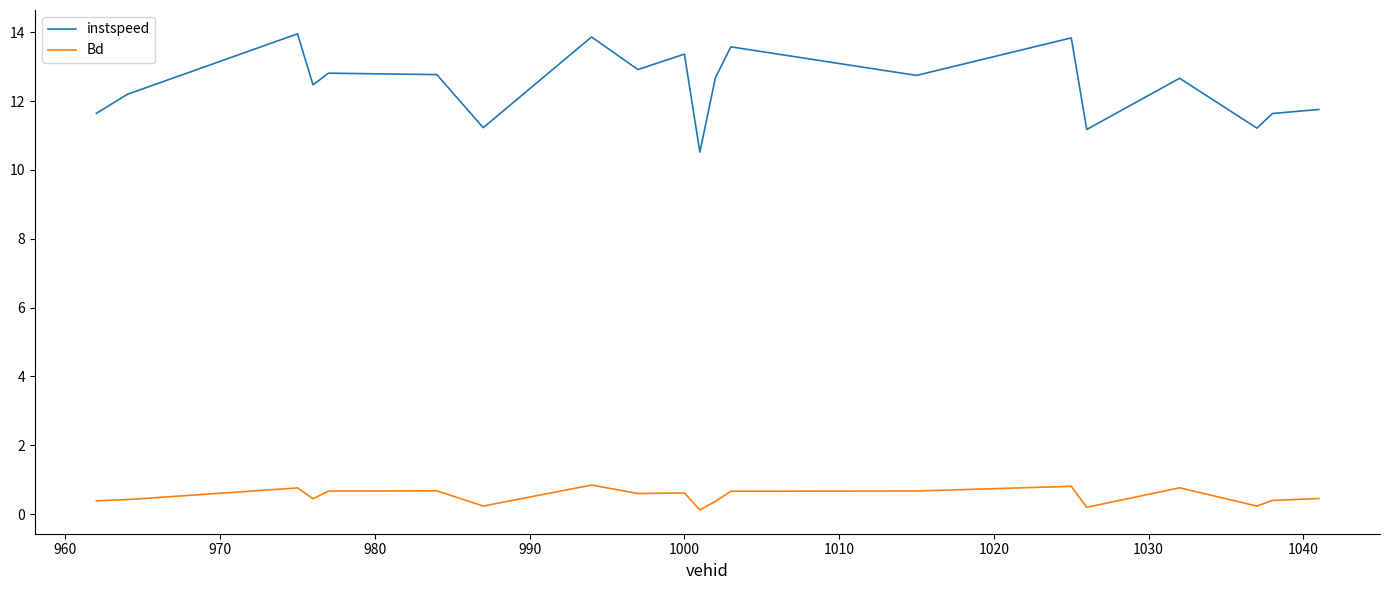

Which series has the widest spread of values?

instspeed